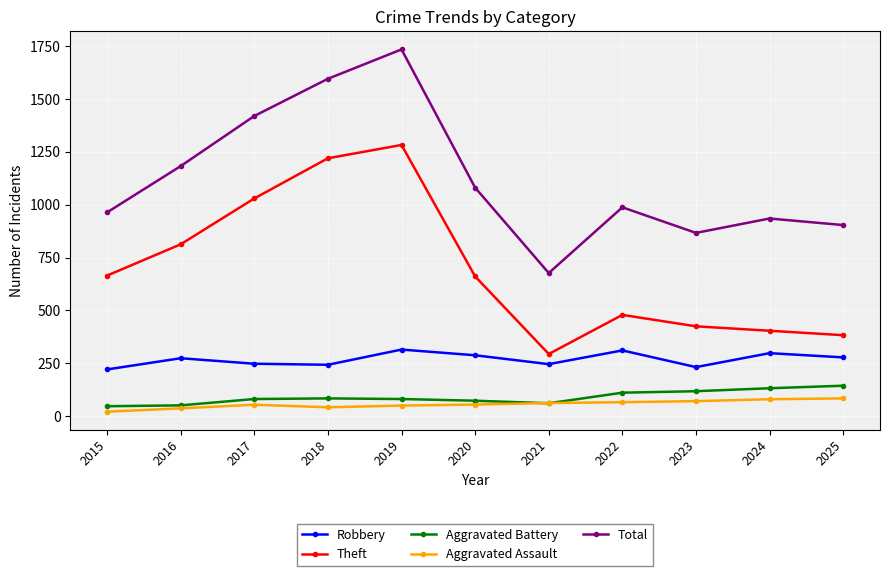

What is the total value across all series at 2025?

1793